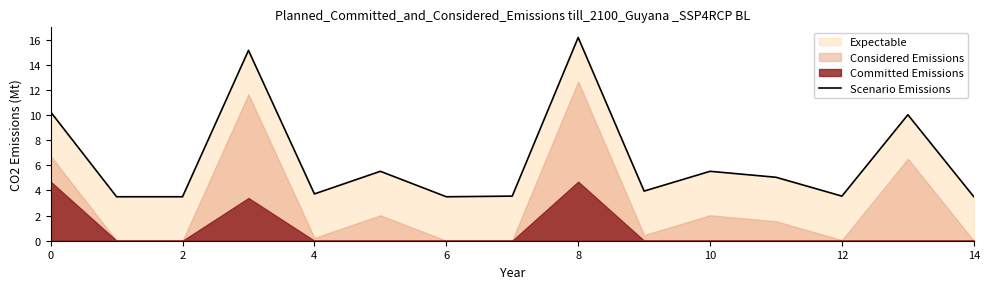

Is it true that Scenario Emissions equals 3.5 at 14?

True